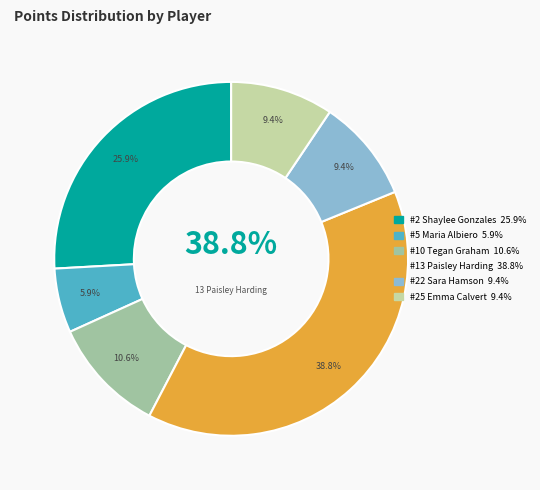

The #2 Shaylee Gonzales slice represents 52% of the pie. True or false?

False